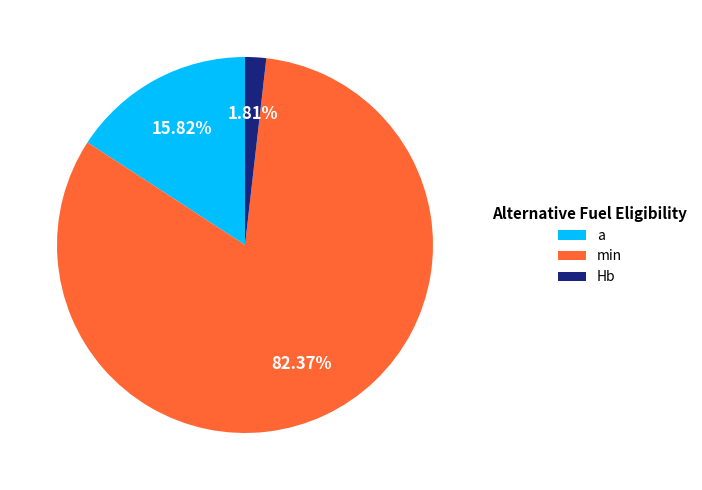

To the nearest percent, what is the average slice percentage?

33%